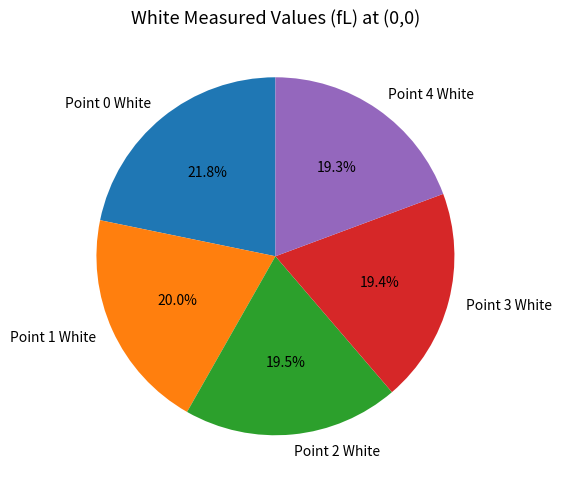

Which slice is the largest?

Point 0 White